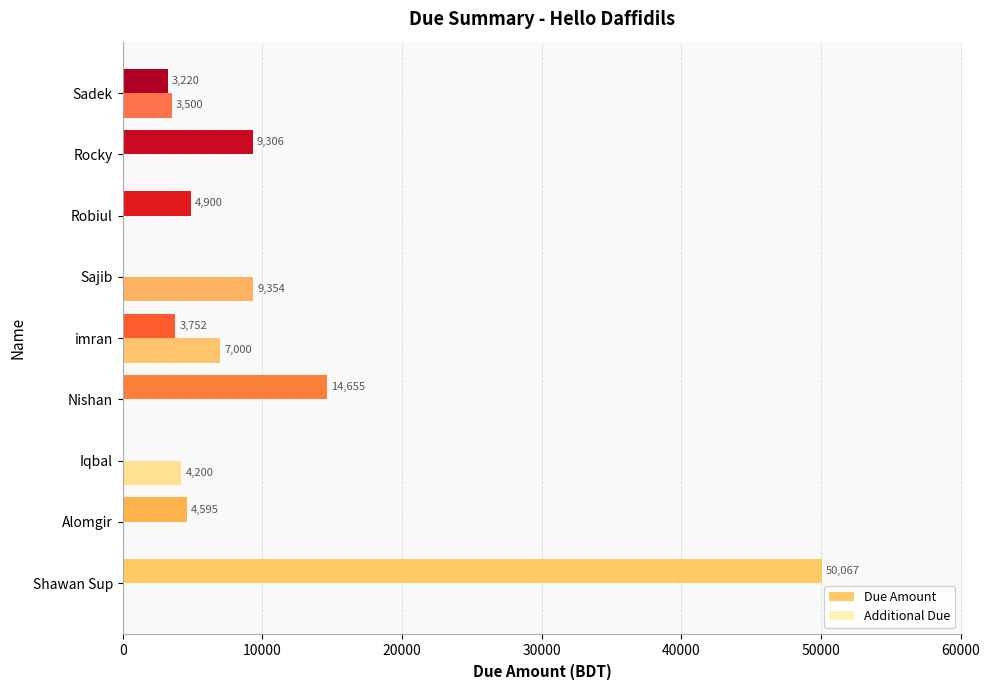

How many values in the Additional Due series exceed 0?

4